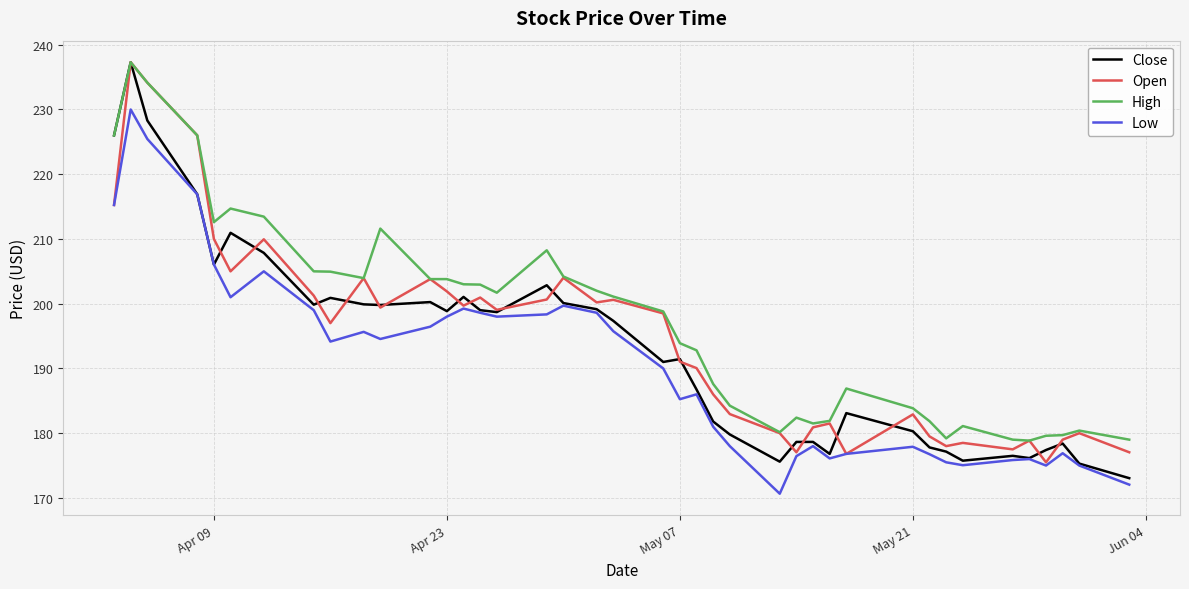

What is the sum of all Open values?

7781.7